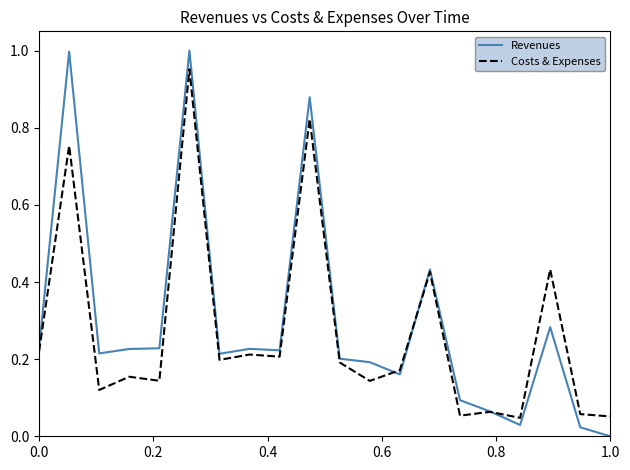

Which series has the largest range (max minus min)?

Revenues